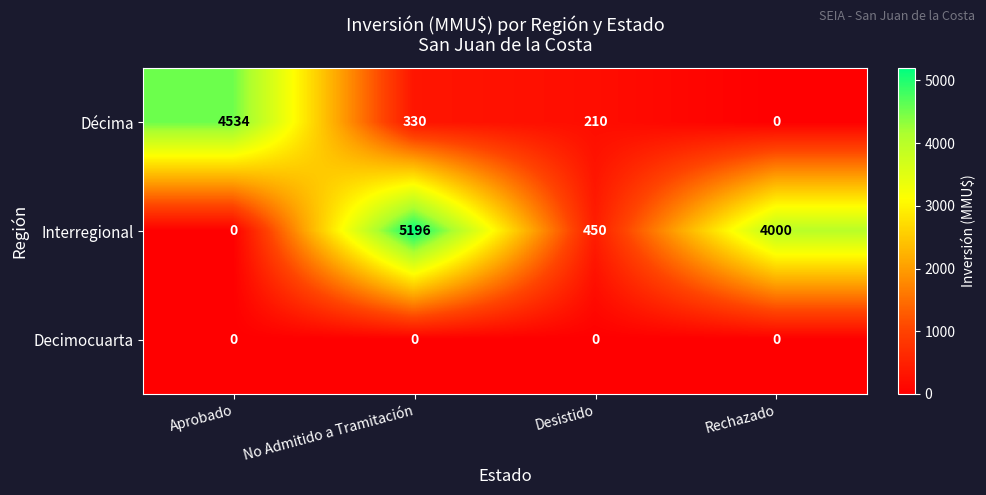

Is the value of Decimocuarta at No Admitido a Tramitación greater than the value of Décima at No Admitido a Tramitación?

No